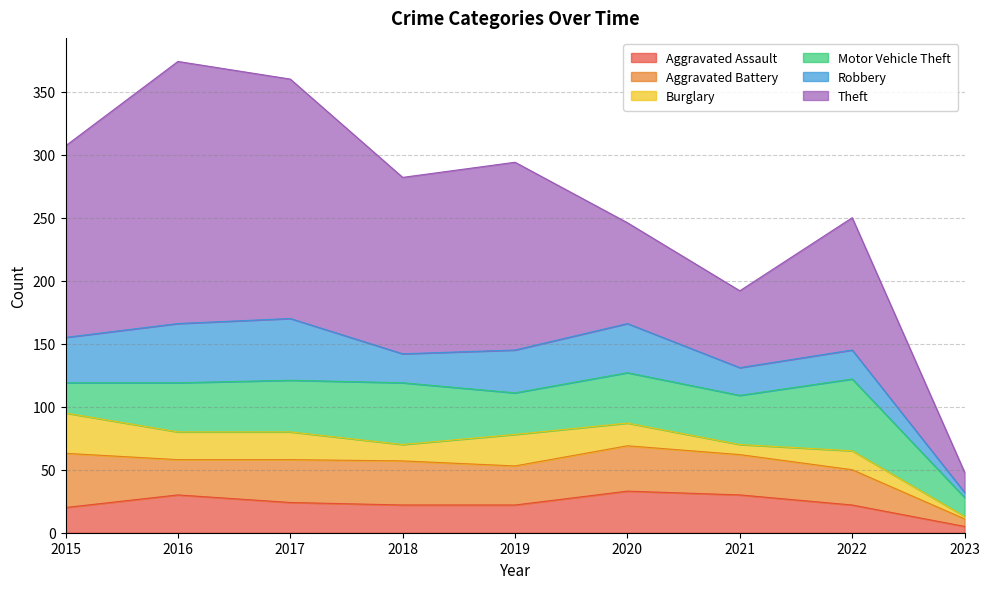

List the series in order of their peak value, lowest first.

Burglary, Aggravated Assault, Aggravated Battery, Robbery, Motor Vehicle Theft, Theft